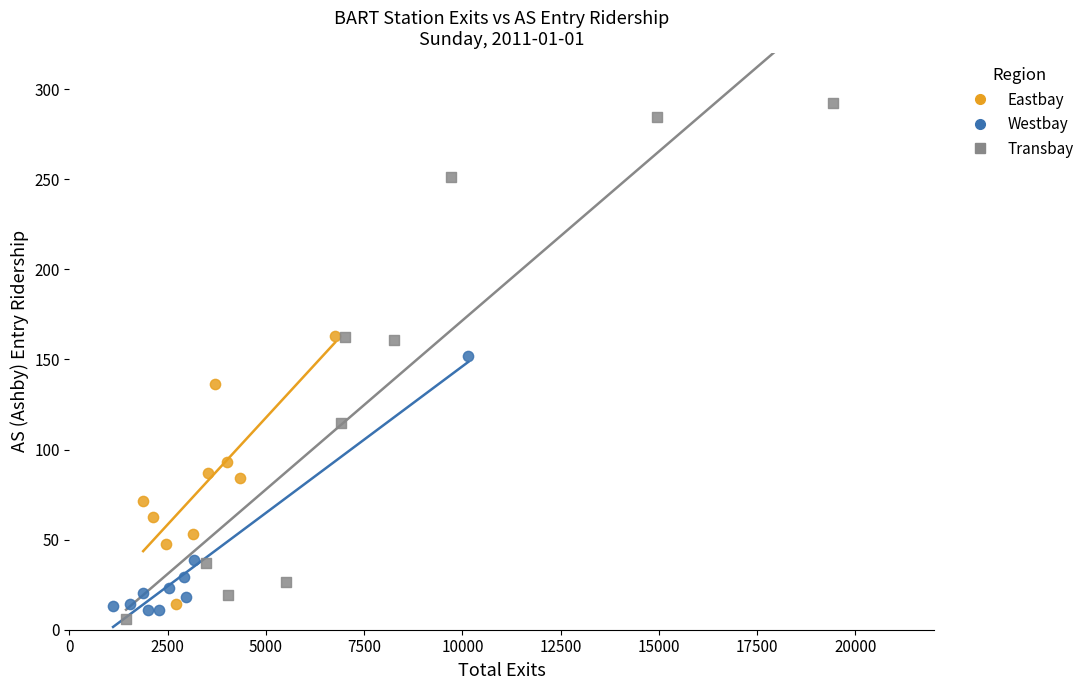

Which series contains the highest Y value?

Transbay